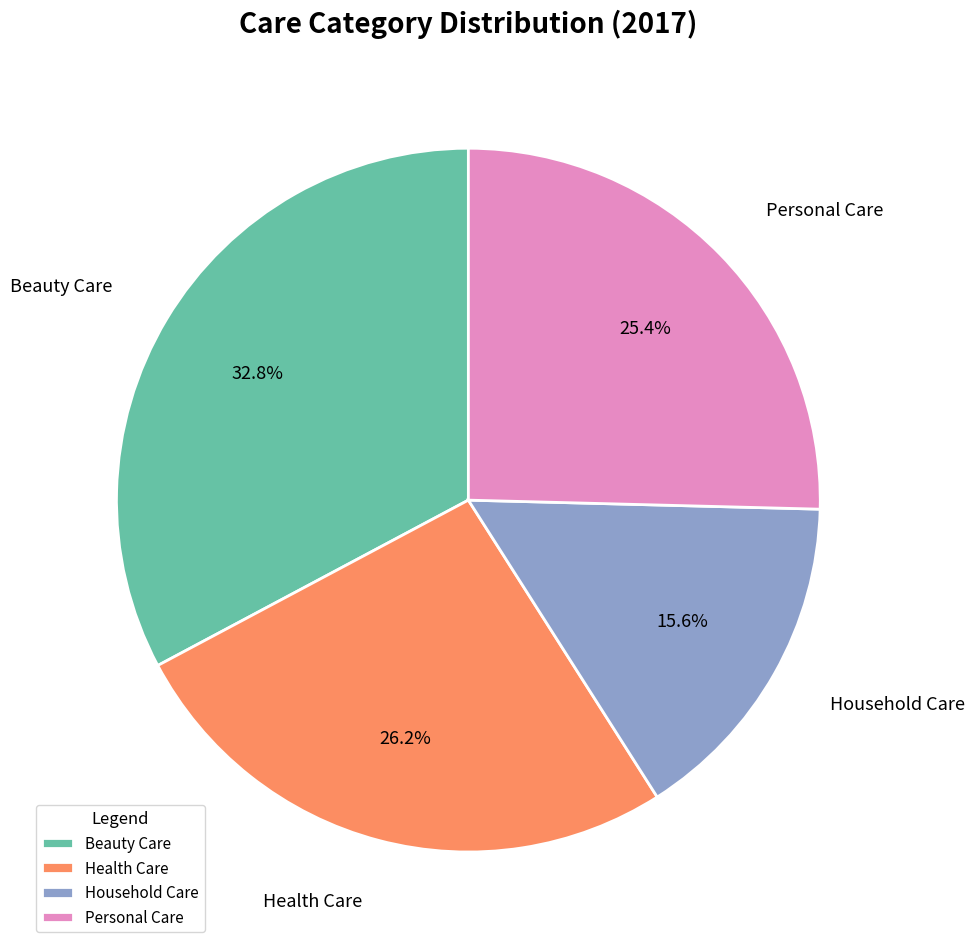

Between Personal Care and Household Care, which is larger?

Personal Care